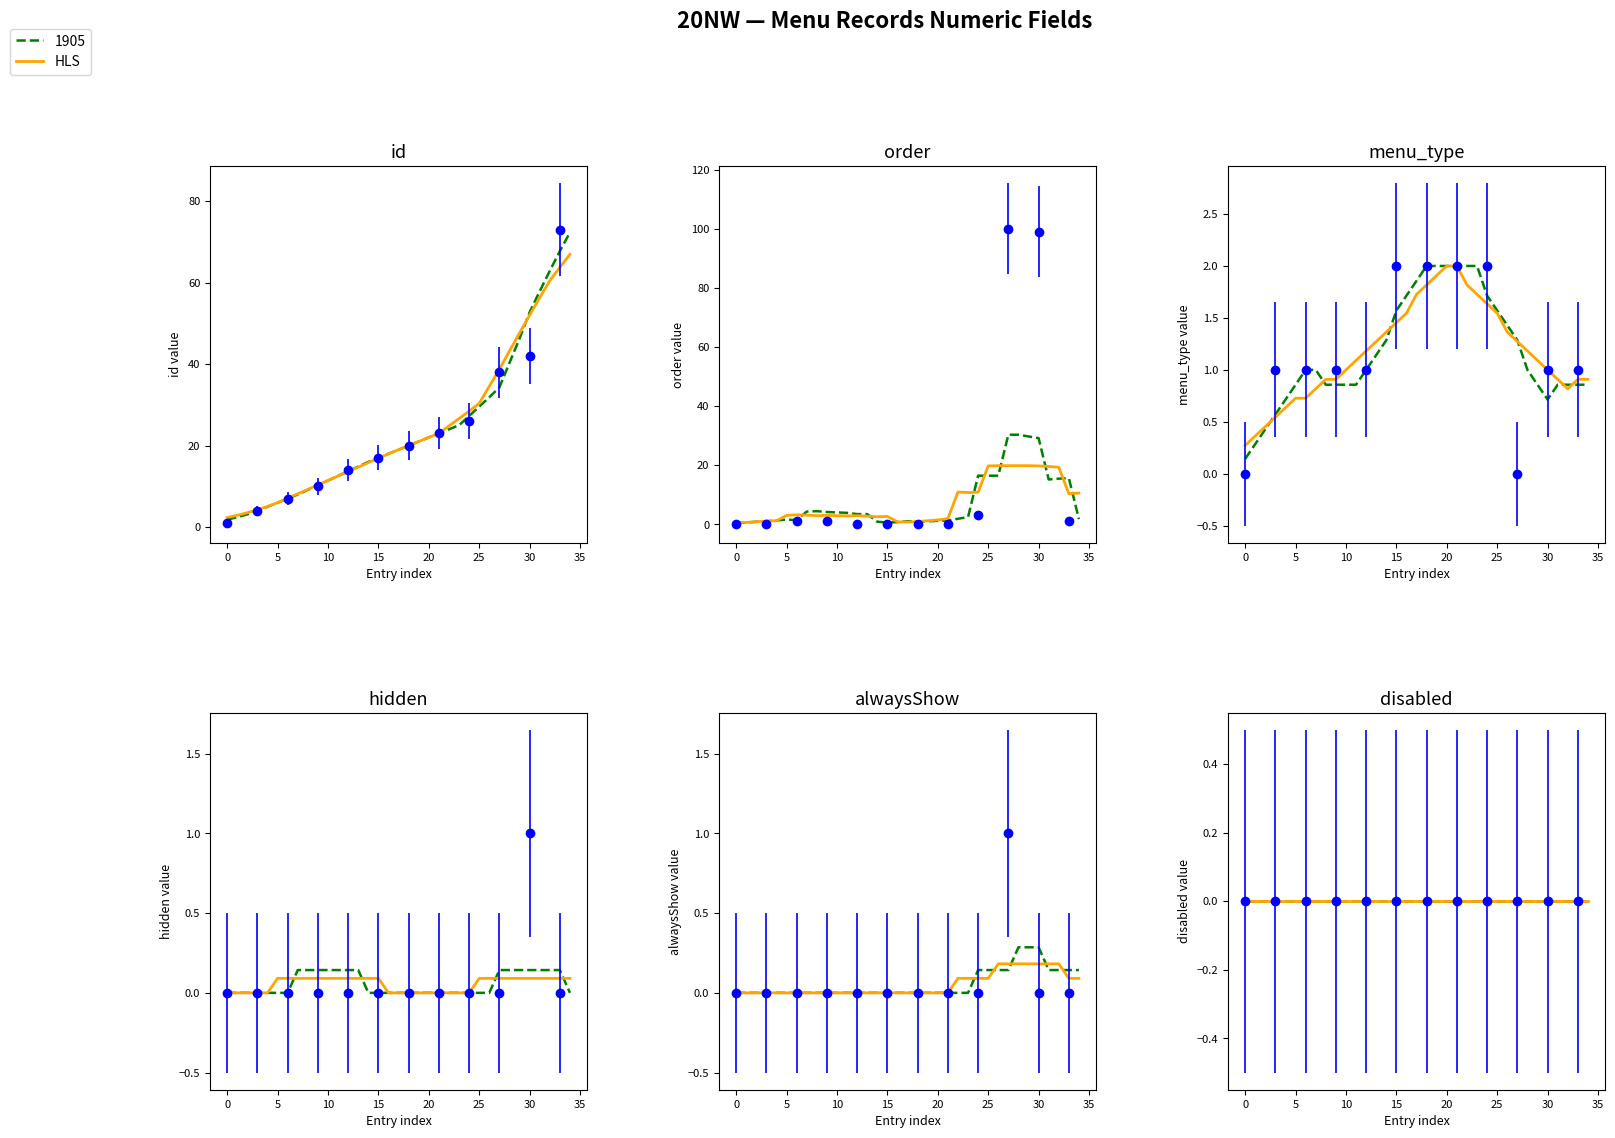

Is it true that hidden equals 0 at id?

True